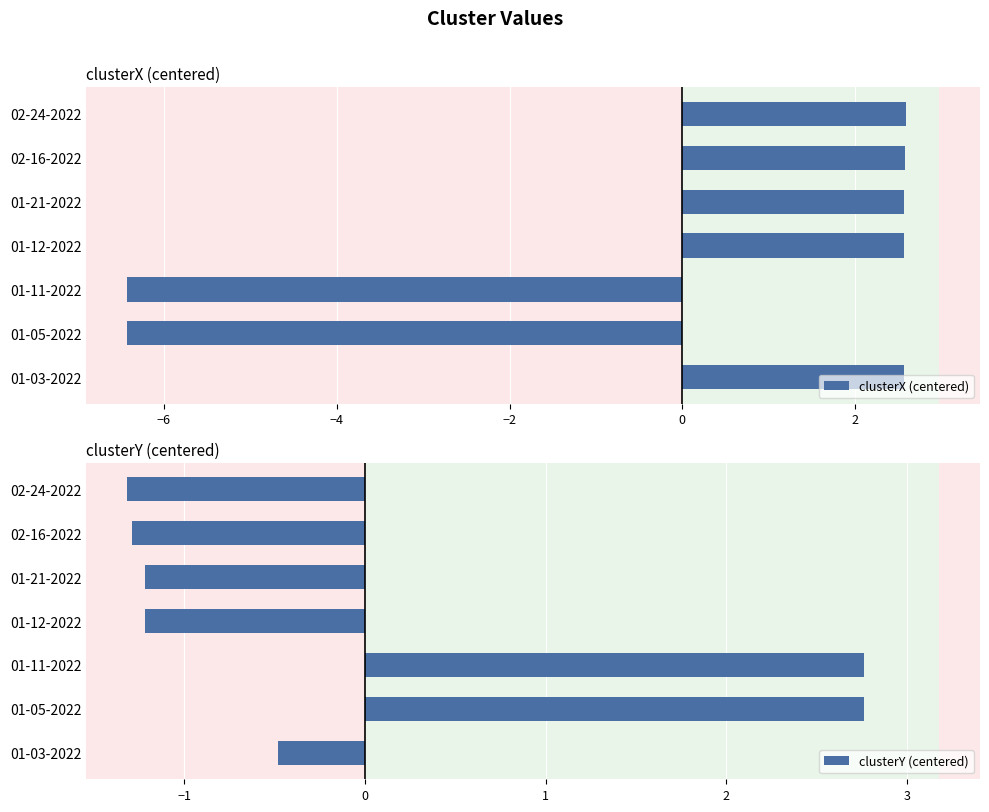

The value of clusterX (centered) at 01-05-2022 is -6.4. True or false?

True